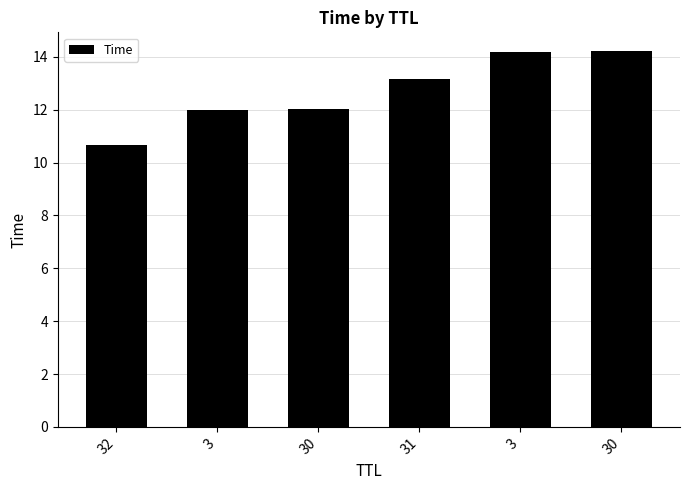

How many data points does each series have?

6